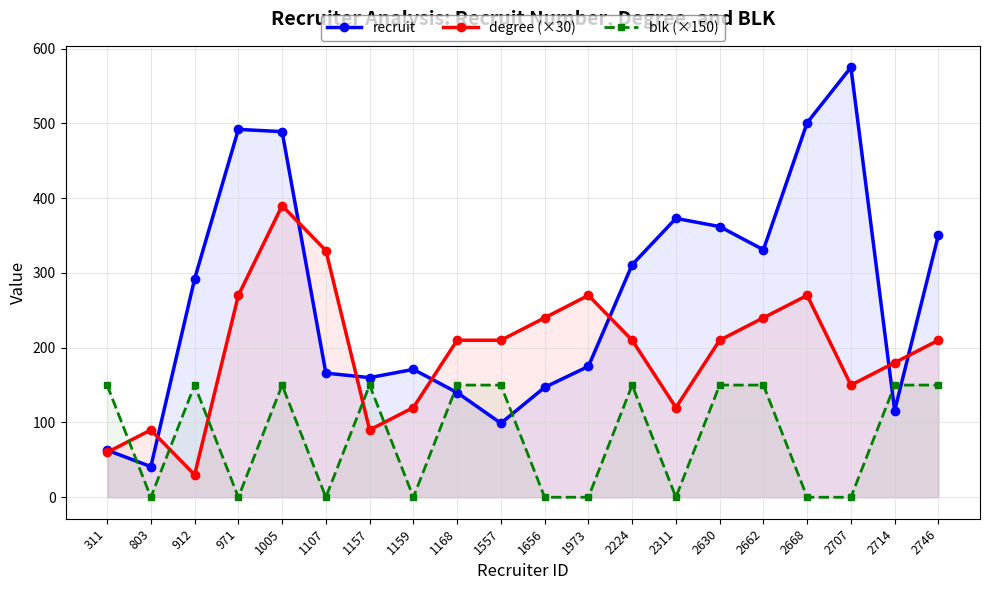

True or false: degree (×30) and recruit intersect in this chart.

True